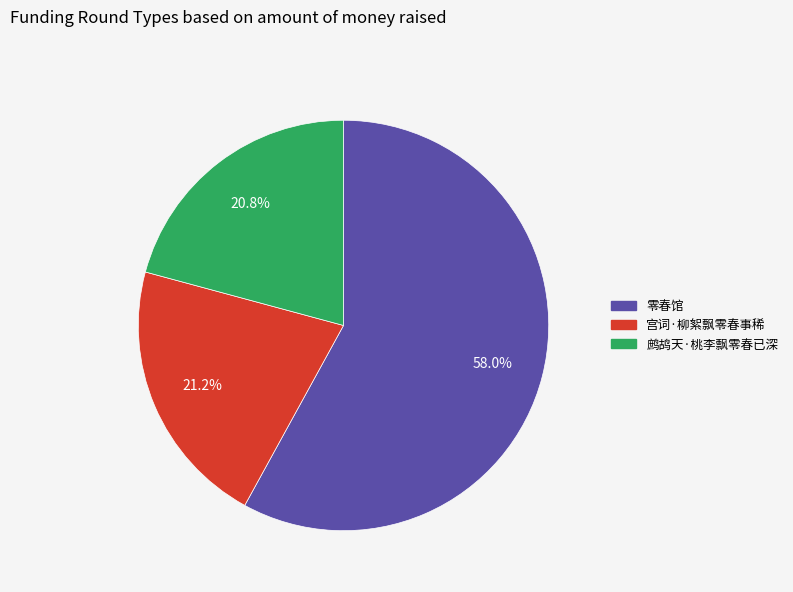

To the nearest percent, what is the difference between the 宫词·柳絮飘零春事稀 and 零春馆 slice percentages?

37%